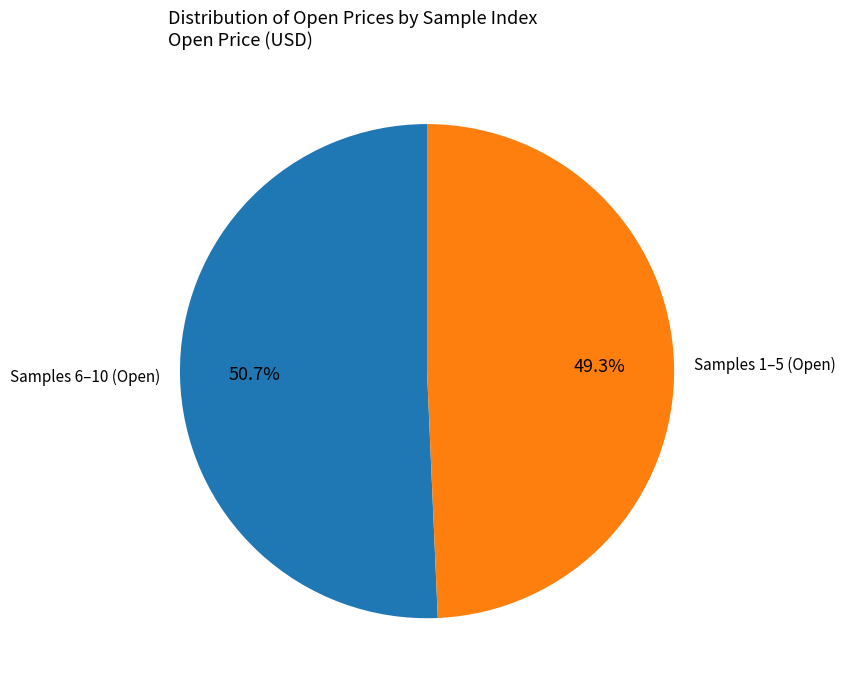

Between Samples 6–10 (Open) and Samples 1–5 (Open), which is larger?

Samples 6–10 (Open)